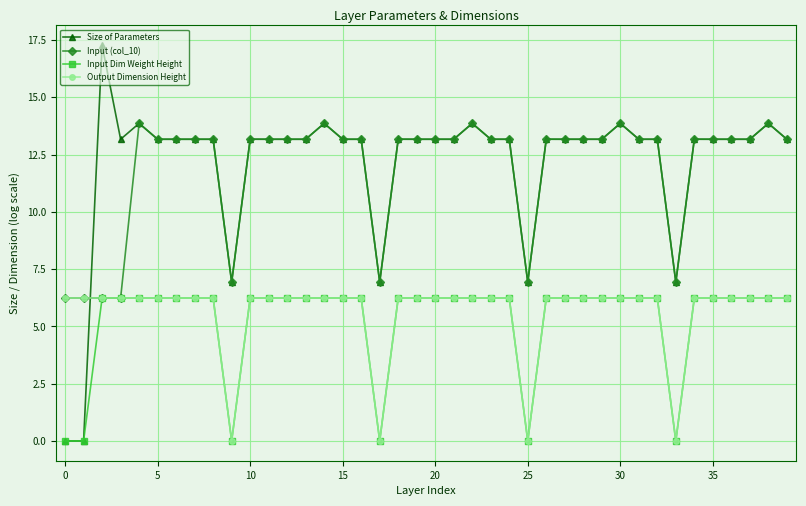

Which series has the widest spread of values?

Size of Parameters